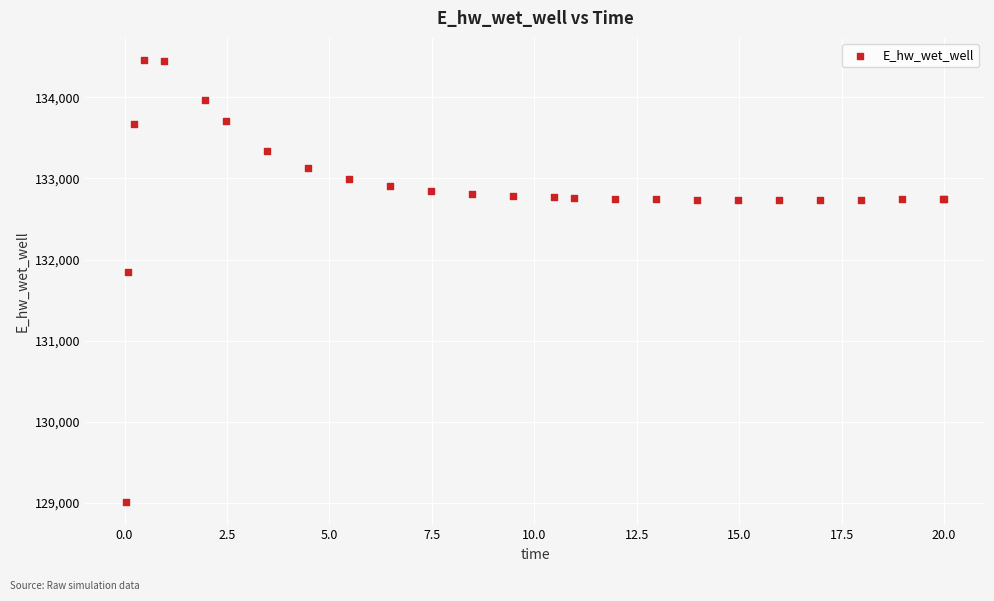

What Y value in the scatter plot is closest to 131732?

131851.0